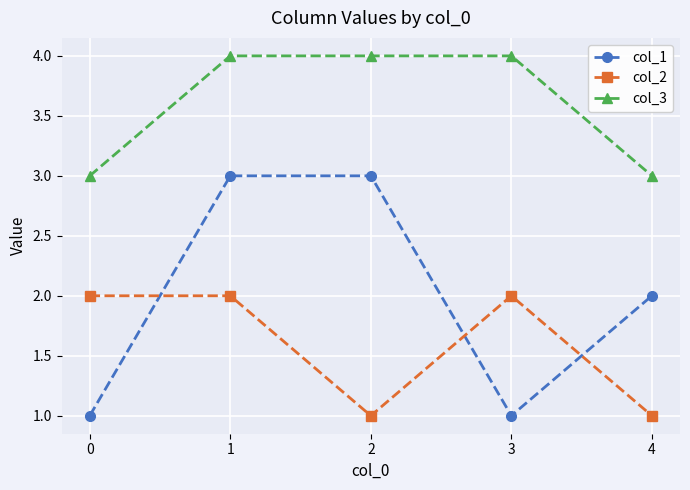

What is the greatest value displayed?

4